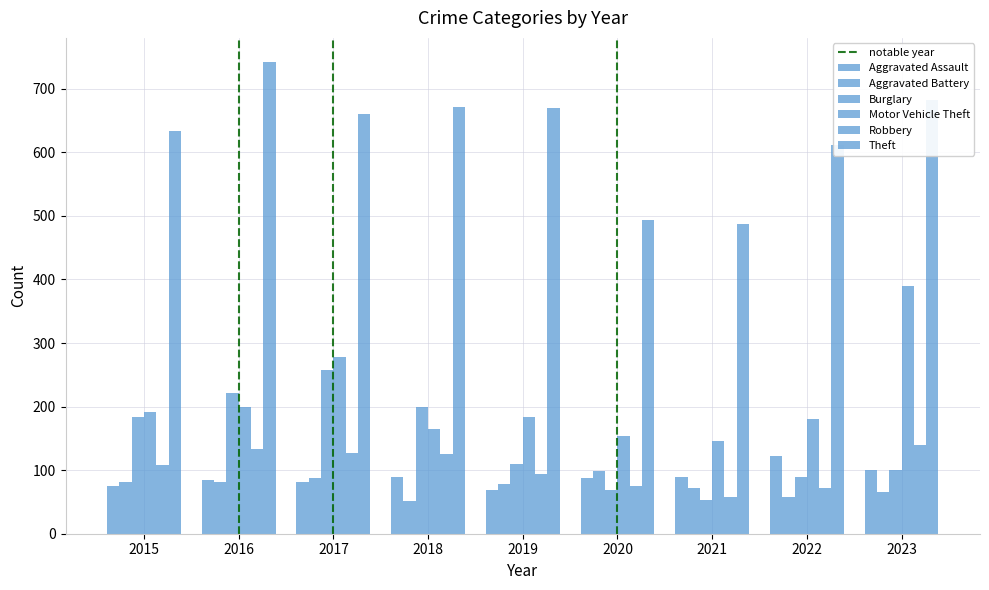

Is the value of Burglary at 2018 greater than the value of Motor Vehicle Theft at 2019?

Yes